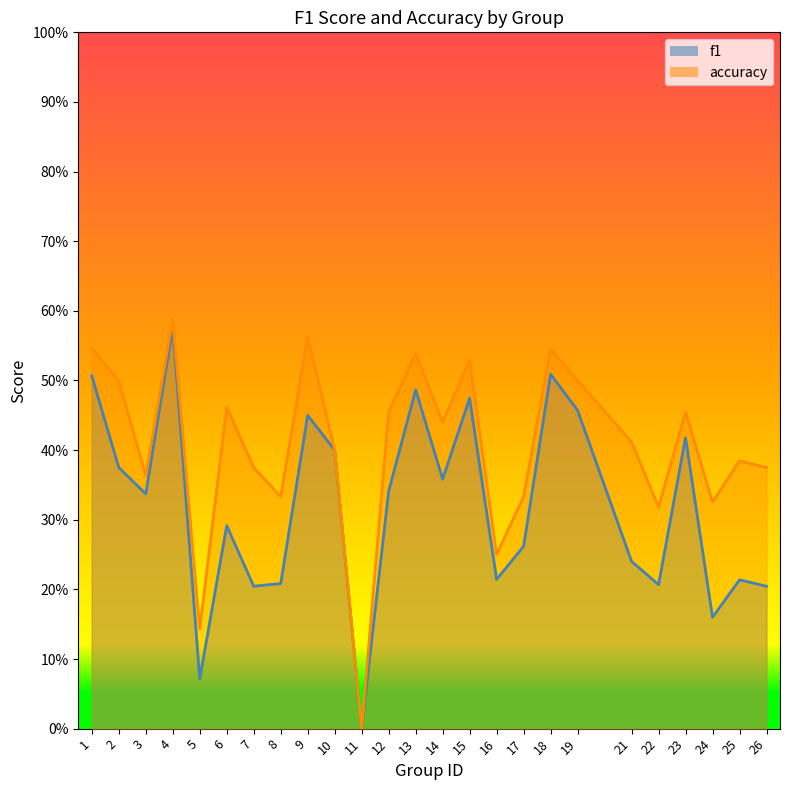

Between 15 and 22, which is larger?

15